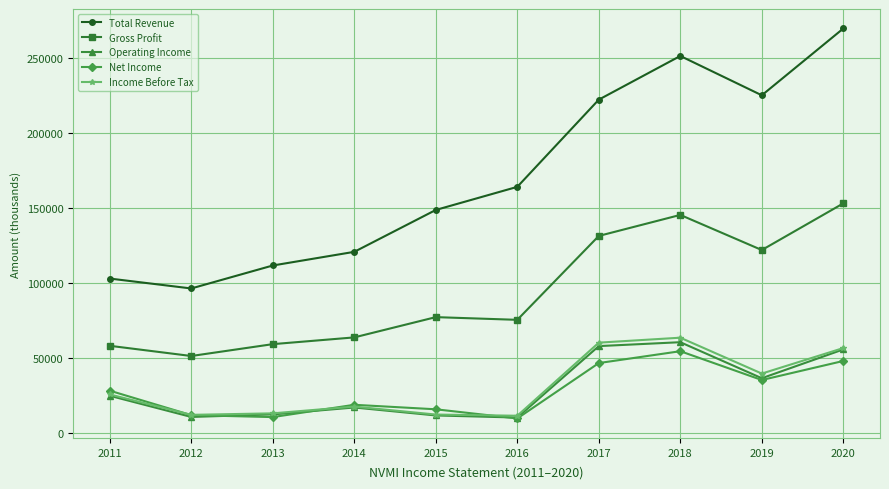

True or false: Operating Income and Total Revenue cross at least once.

False